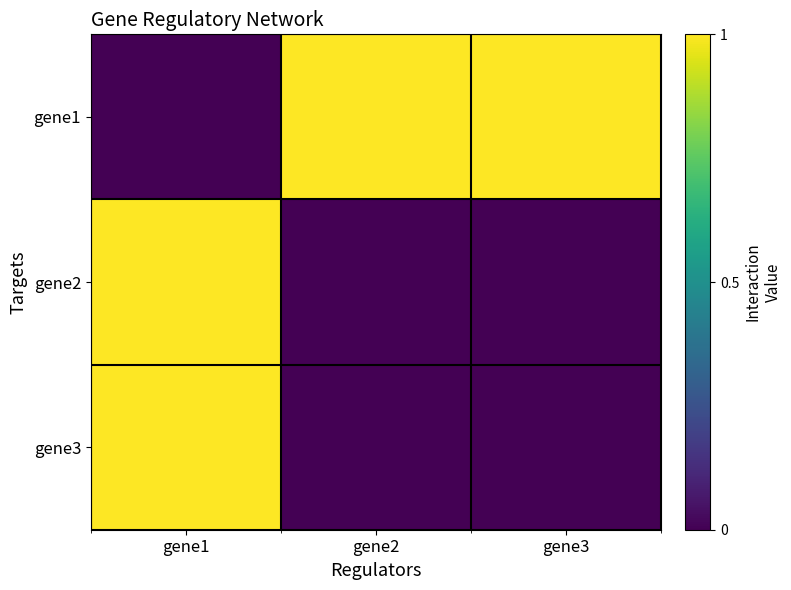

What is the maximum value shown in the chart?

1